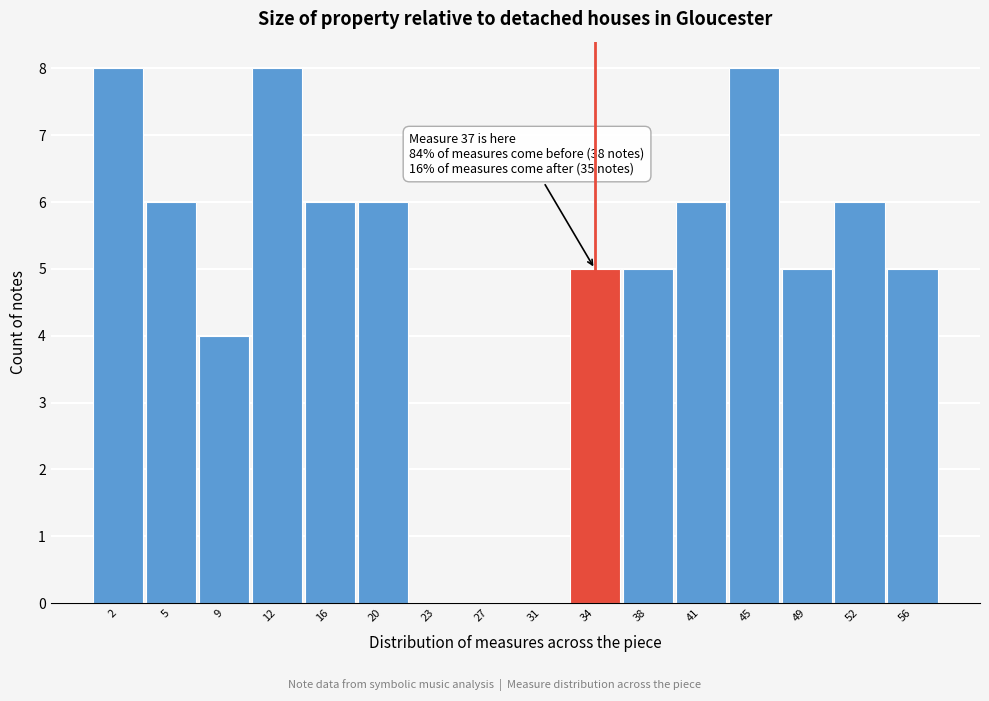

Reading right to left, list all the values displayed in this chart.

56=5	52=6	49=5	45=8	41=6	38=5	34=5	31=0	27=0	23=0	20=6	16=6	12=8	9=4	5=6	2=8